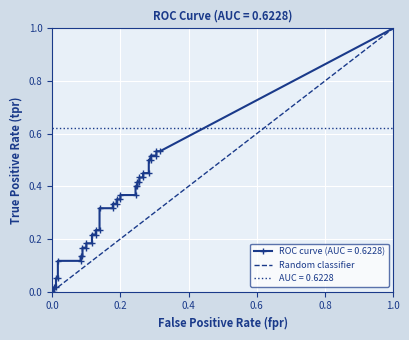

What is the difference between the maximum and minimum values?

1